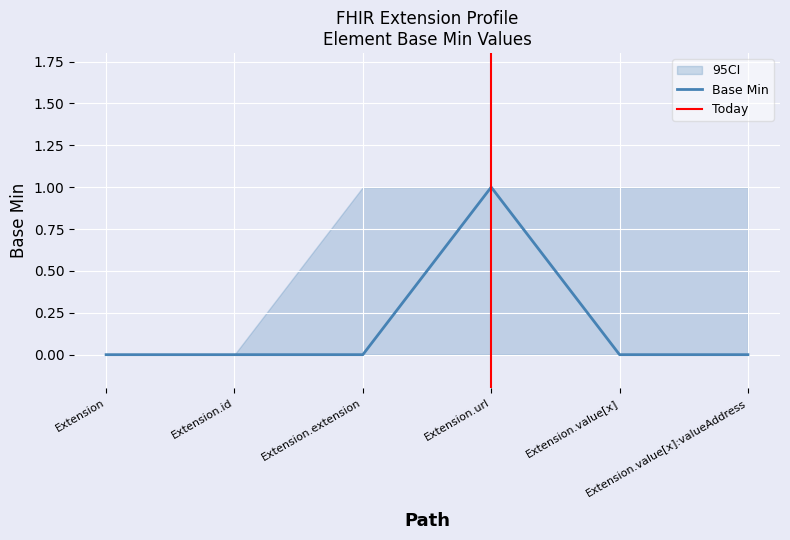

What position from the right is Extension.id?

5